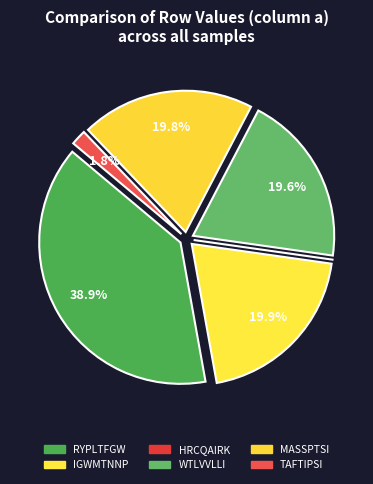

Rank the categories by value from lowest to highest.

HRCQAIRK, TAFTIPSI, WTLVVLLI, MASSPTSI, IGWMTNNP, RYPLTFGW